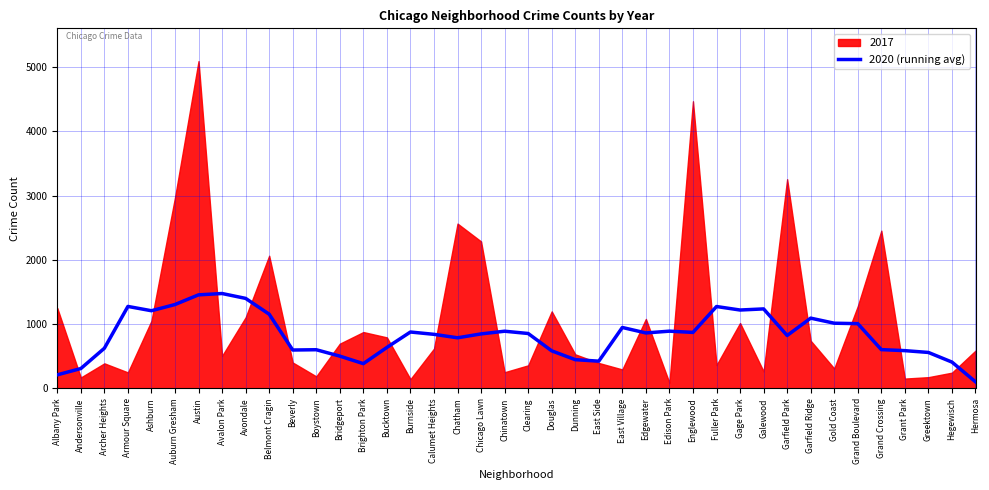

What is the difference between the maximum and second lowest values?

1265.4